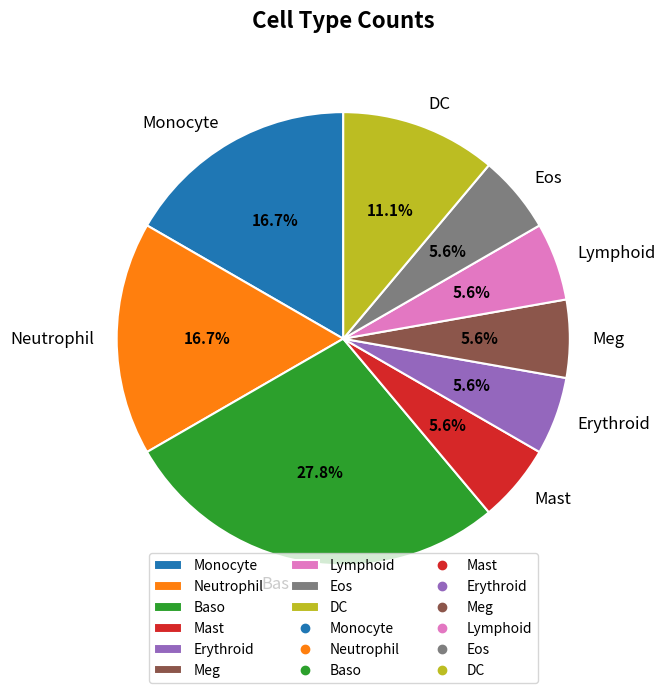

The Meg slice represents 1% of the pie. True or false?

False